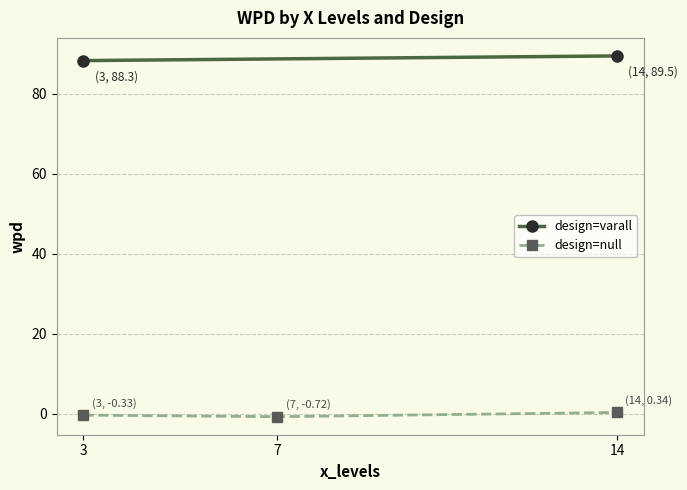

Is it true that design=null equals 0.3 at 14?

True